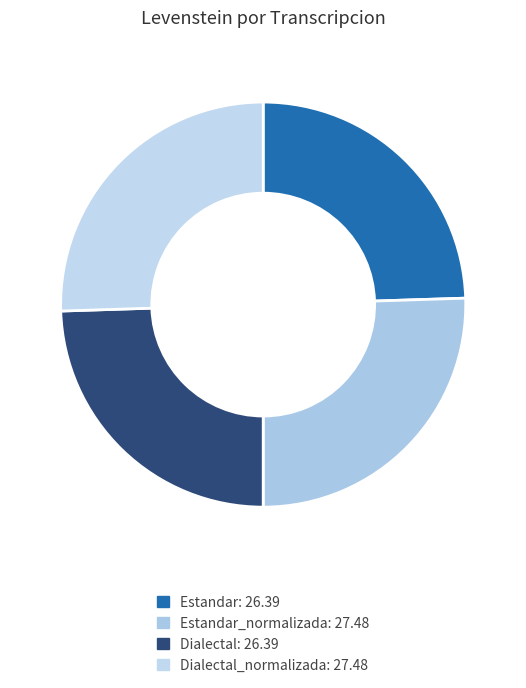

What is the smallest slice in the pie chart?

Estandar